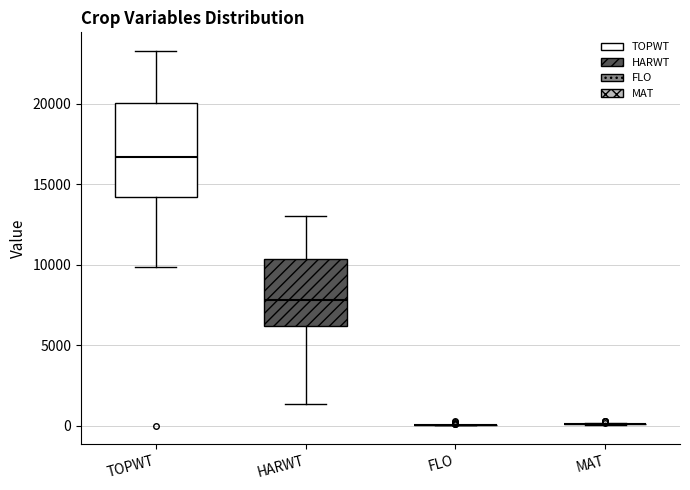

Reading left to right, read every box against the y-axis: the position of its median line, the range the box covers, and the ends of its whiskers. The values are not printed on the chart, so give them approximately, as read against the axis.

TOPWT: median 16500, box 14000 to 20000, whiskers 10000 to 23500
HARWT: median 8000, box 6000 to 10500, whiskers 1500 to 13000
FLO: box collapsed to a line at 0, whiskers 0 to 0
MAT: box collapsed to a line at 0, whiskers 0 to 0